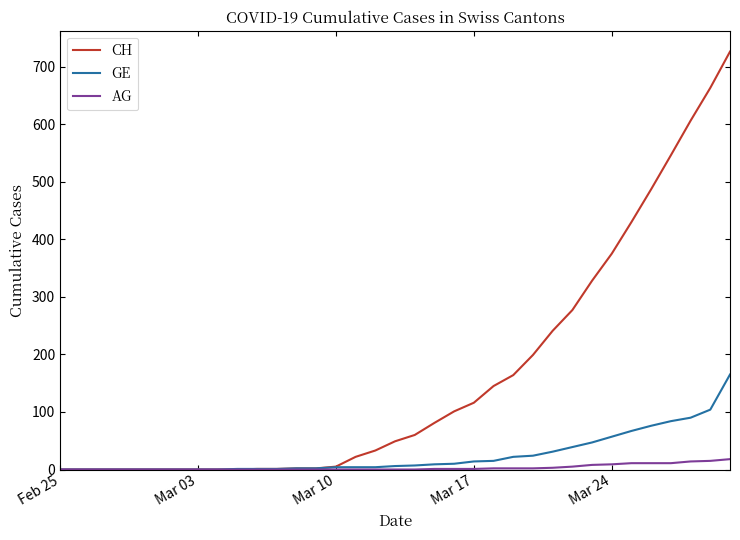

Which series has the largest range (max minus min)?

CH